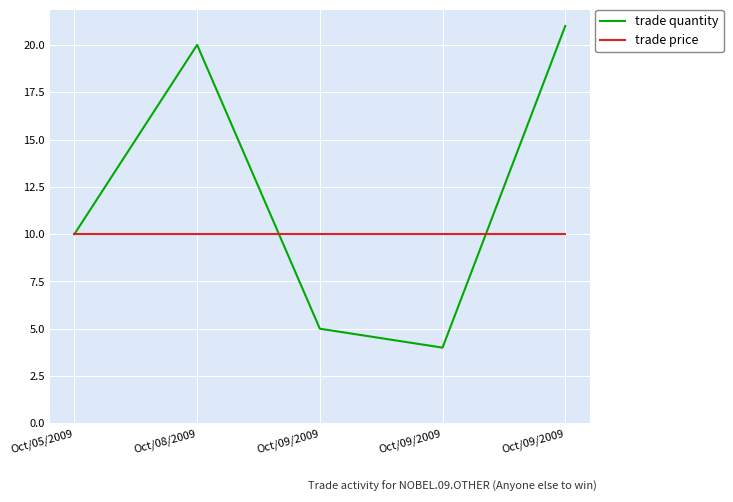

Where does the trade quantity series first go above 10?

Oct/08/2009